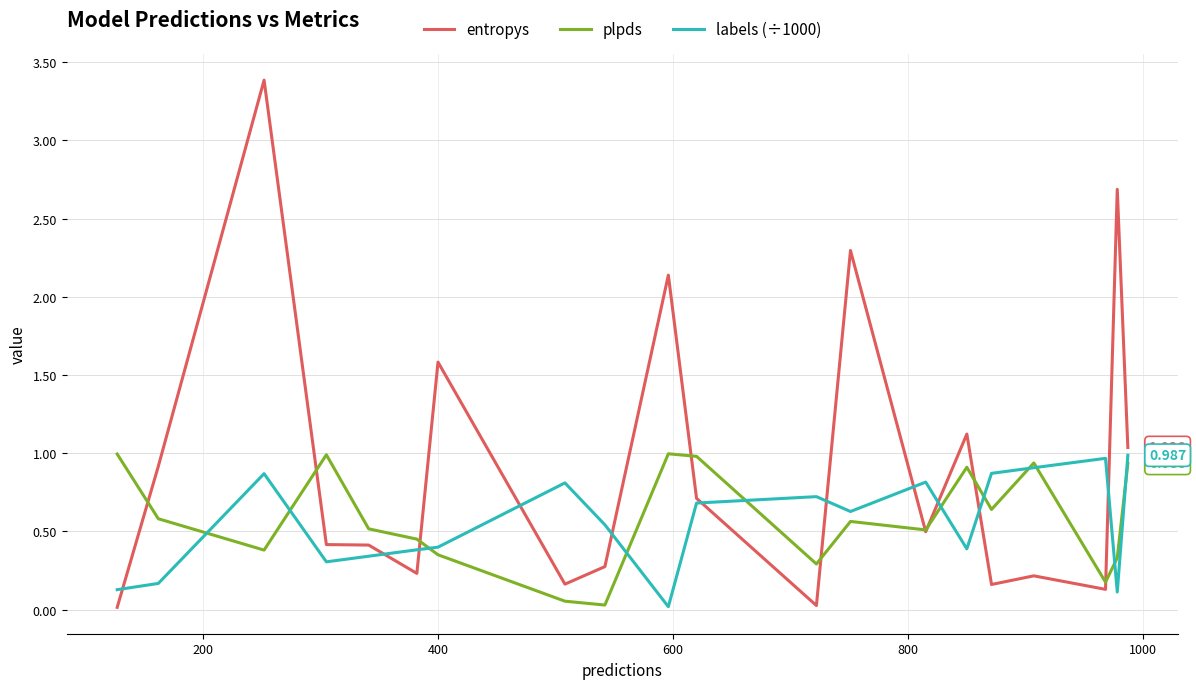

Which series has the widest spread of values?

entropys